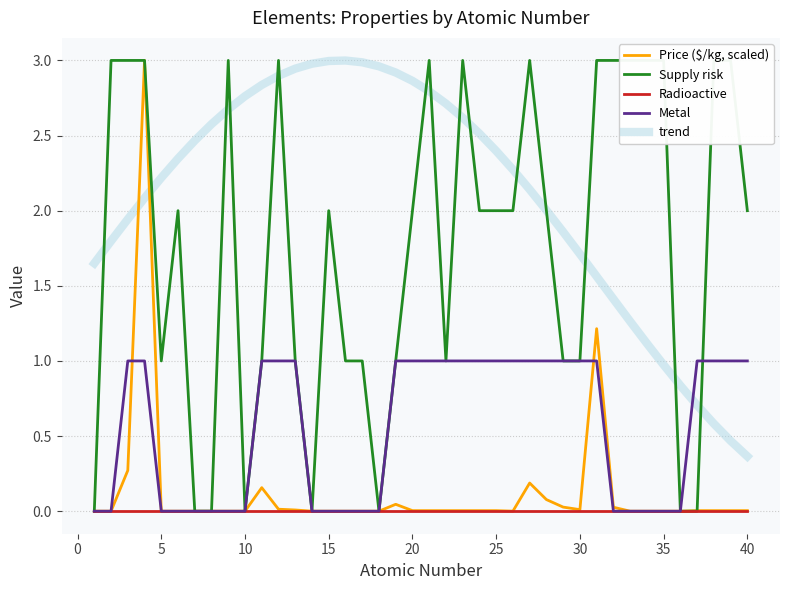

What is the highest value of the Metal series?

1.0